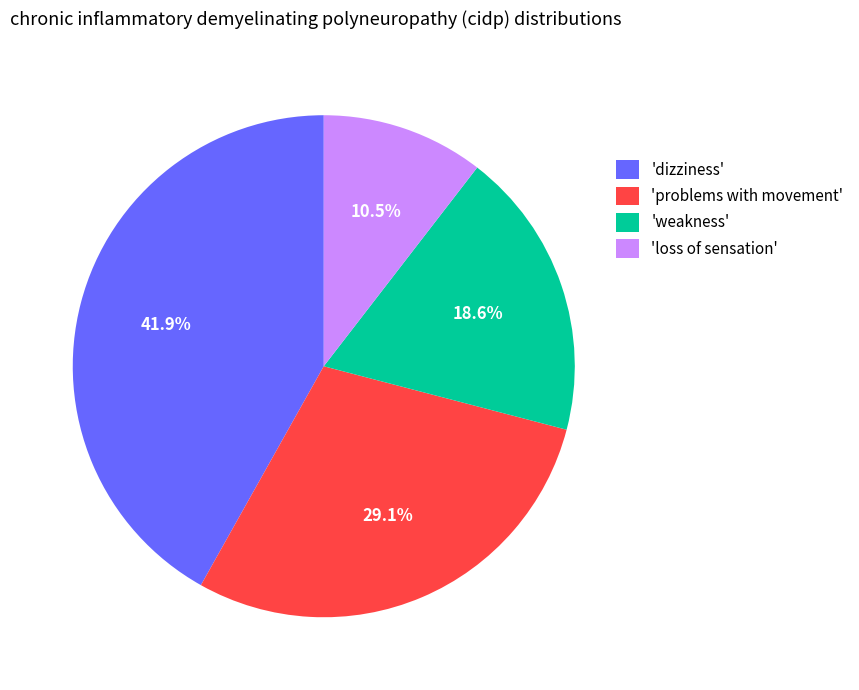

What is the ratio of the value at 'loss of sensation' to the value at 'problems with movement'?

0.4